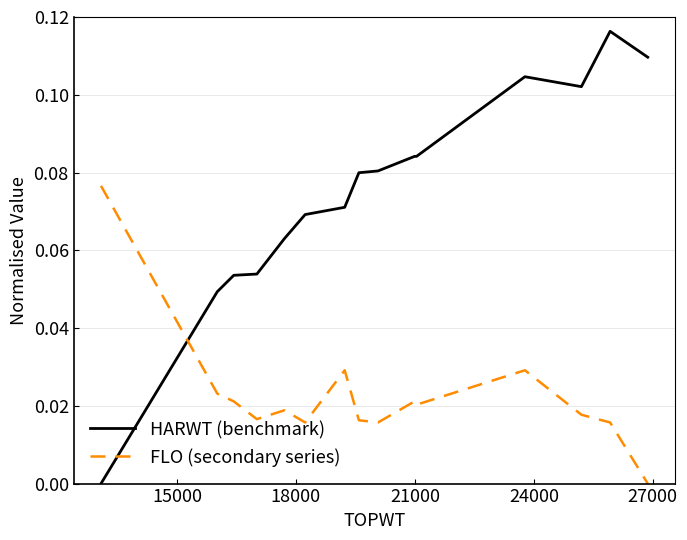

What are all the series names shown in the legend?

HARWT (benchmark), FLO (secondary series)